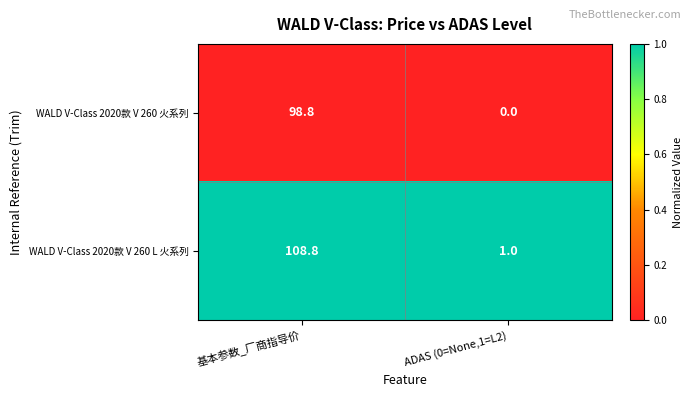

At which category is the sum across all series the highest?

基本参数_厂商指导价